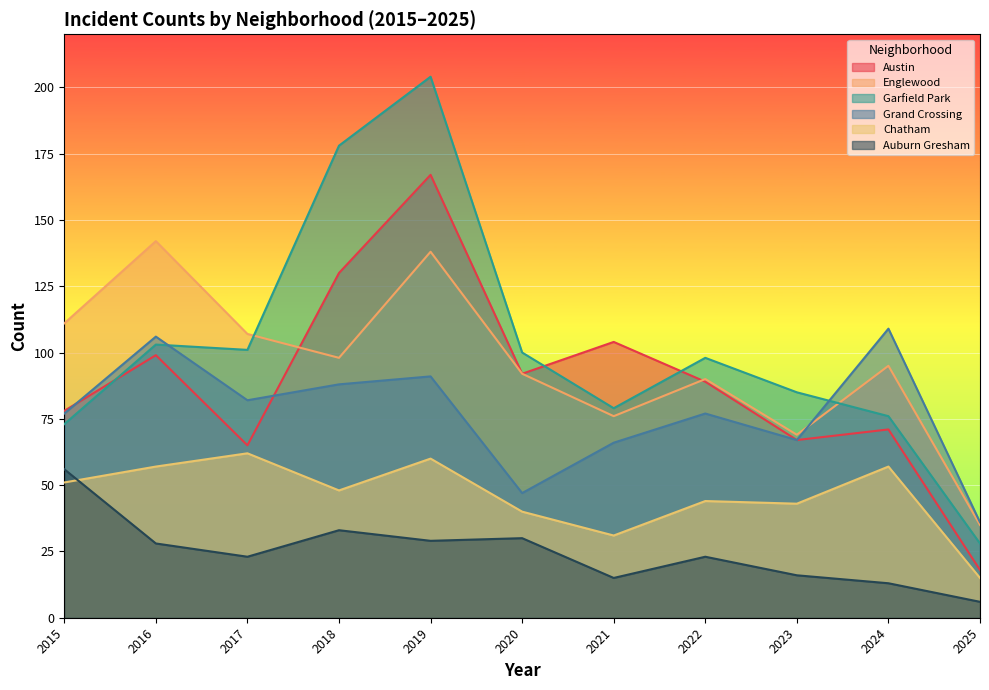

What is the value of the Grand Crossing point at the 2nd from the left?

106